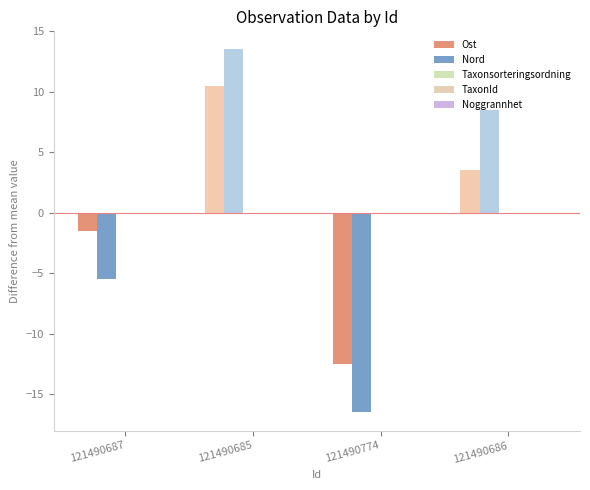

Which series has the widest spread of values?

Nord